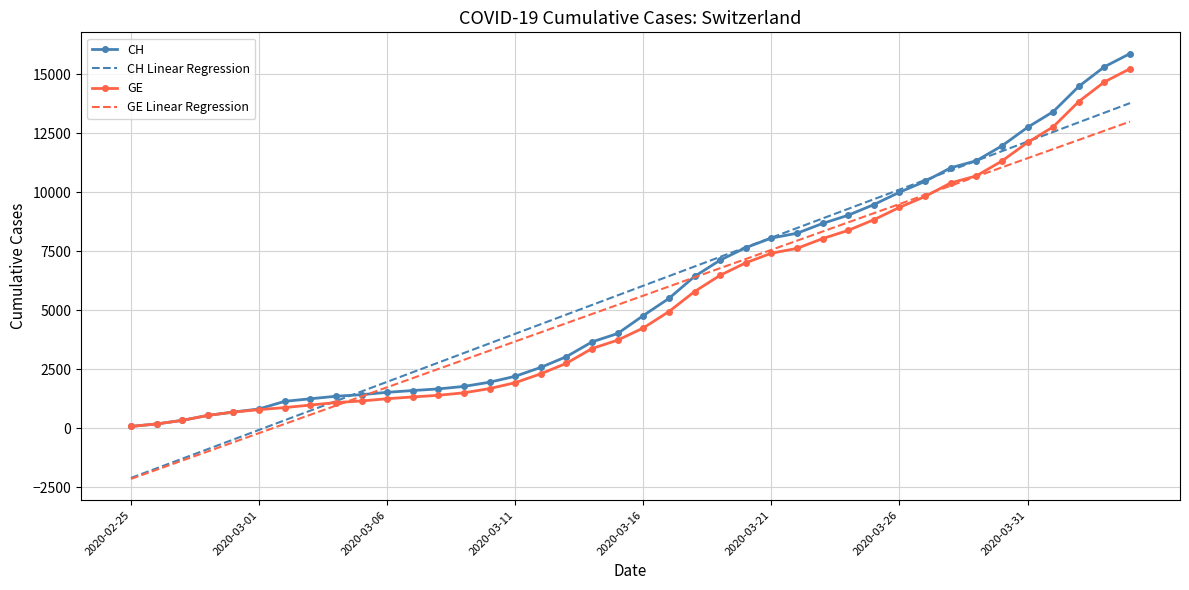

What is the minimum value shown in the chart?

-2152.5